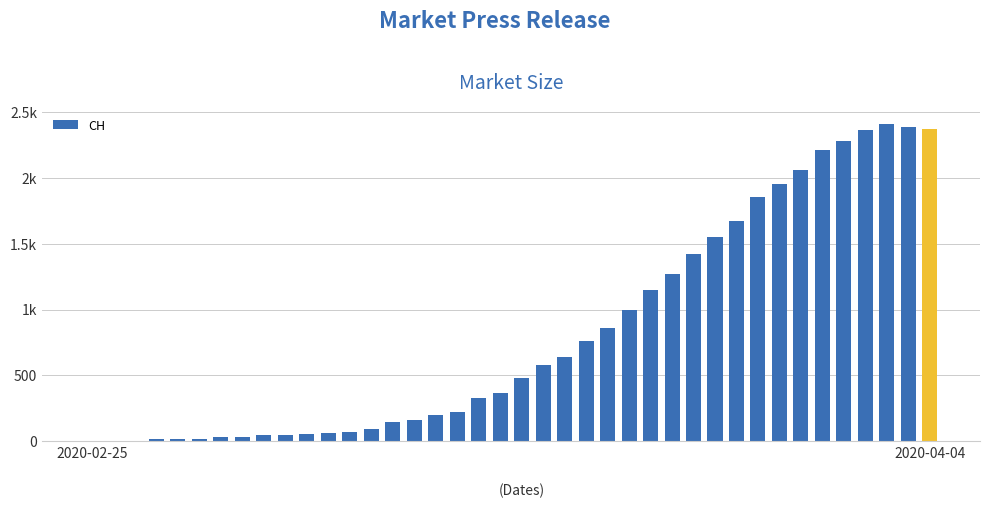

Are the bars horizontal?

No